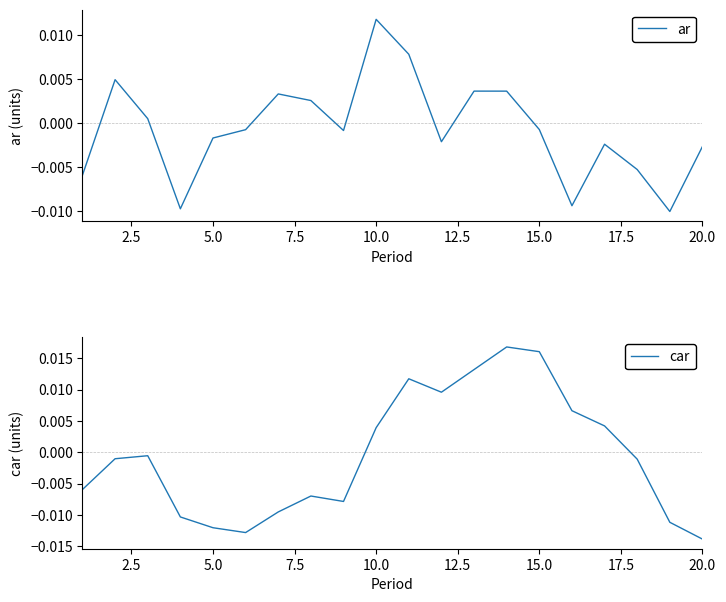

Which series has the largest total across all categories?

car